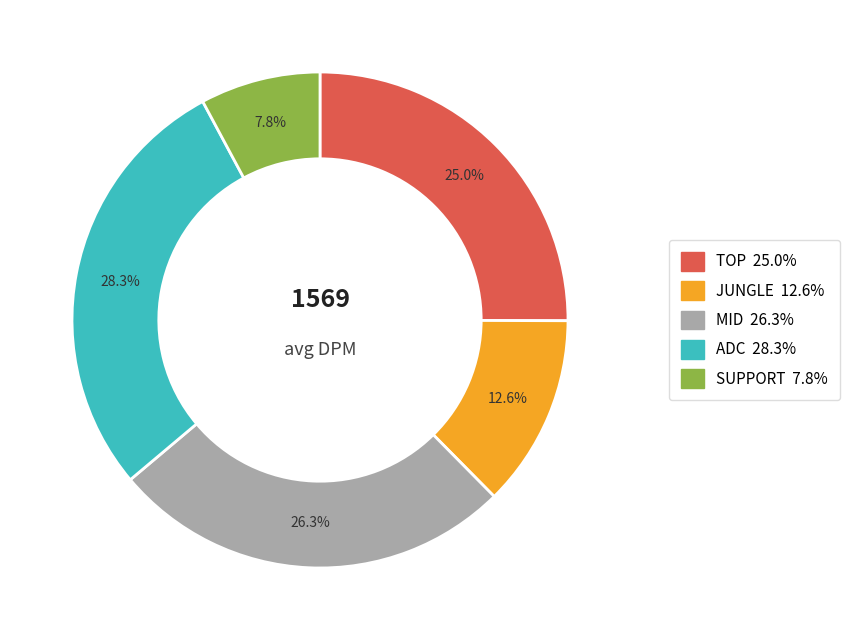

To the nearest percent, what percentage of the pie is ADC?

28%